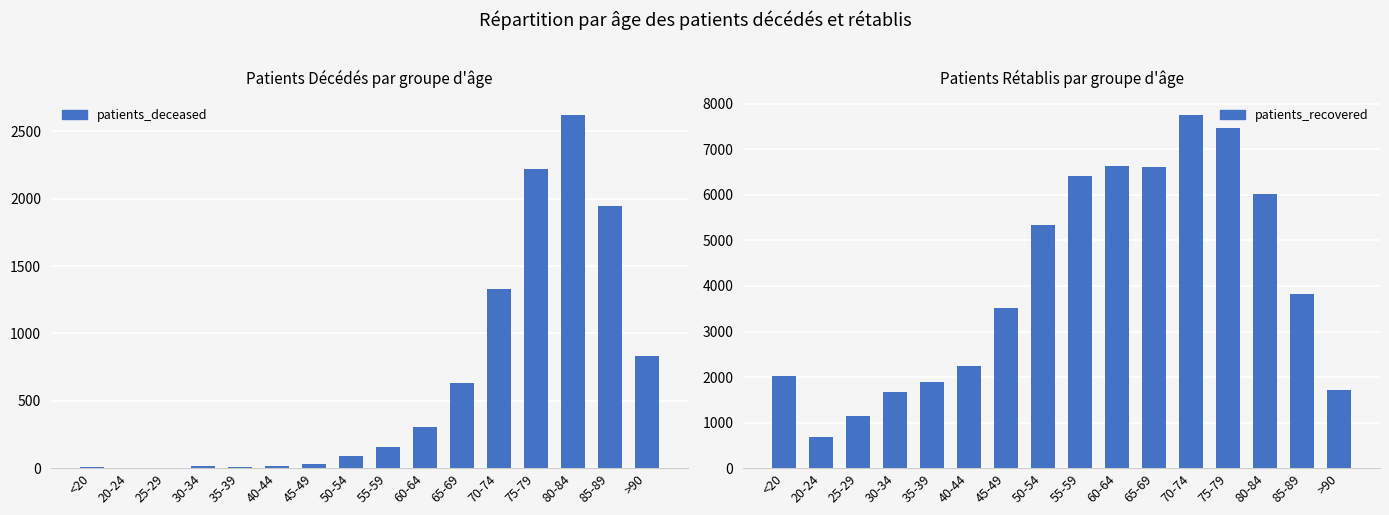

What position from the left is 60-64?

10